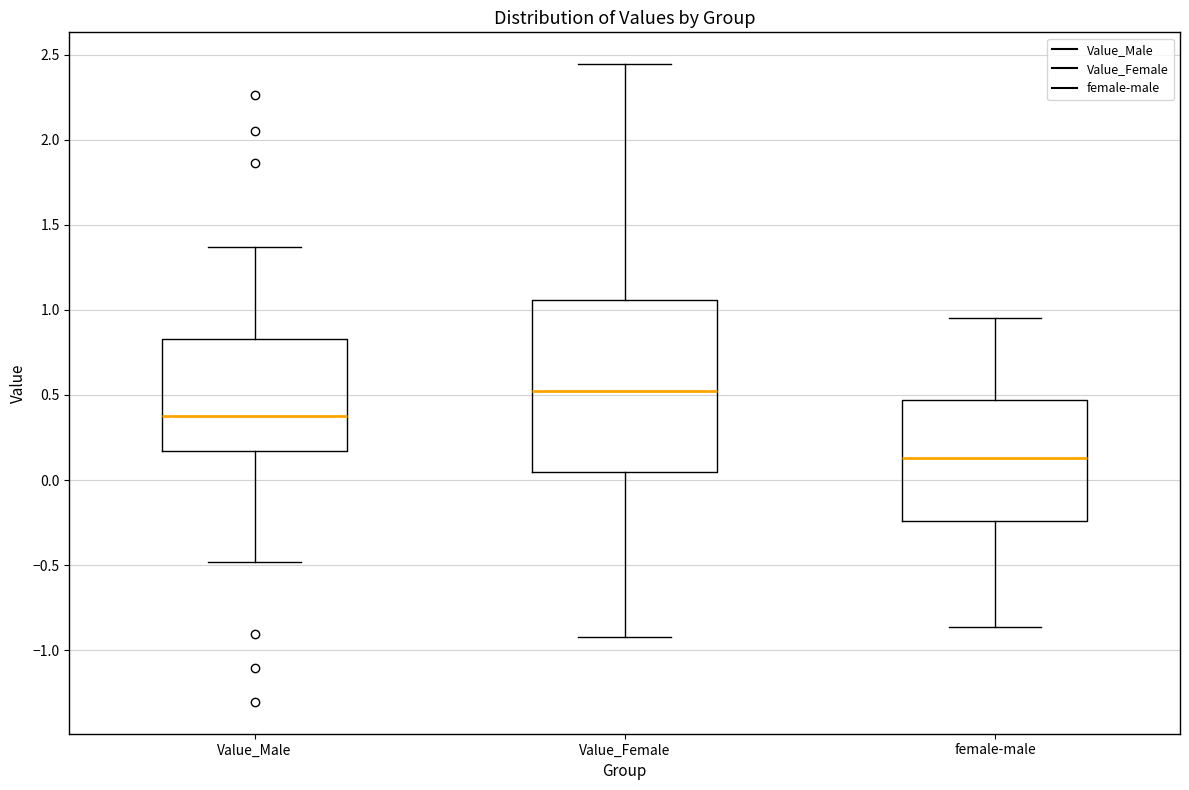

Comparing the boxes themselves (not the whiskers), which one is the tallest?

Value_Female